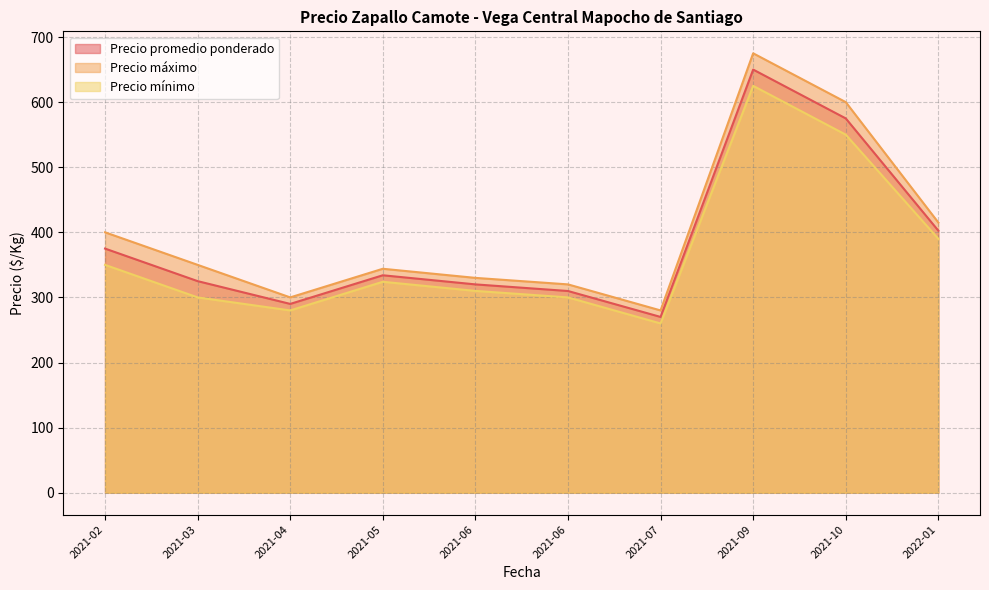

Rank the series by their average value, from lowest to highest.

Precio mínimo, Precio promedio ponderado, Precio máximo